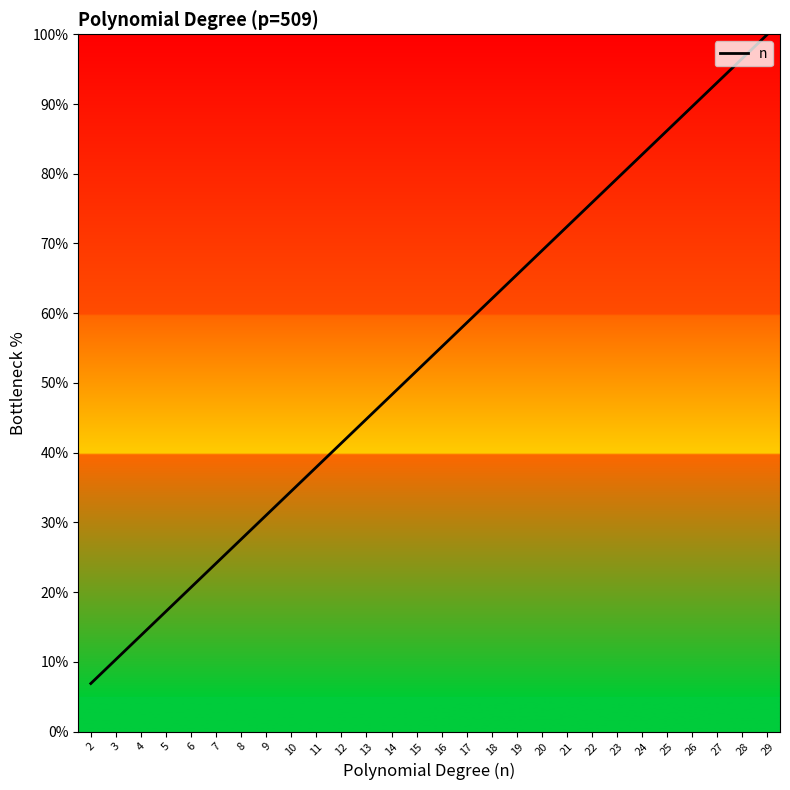

Rank the categories by value from highest to lowest.

29, 28, 27, 26, 25, 24, 23, 22, 21, 20, 19, 18, 17, 16, 15, 14, 13, 12, 11, 10, 9, 8, 7, 6, 5, 4, 3, 2